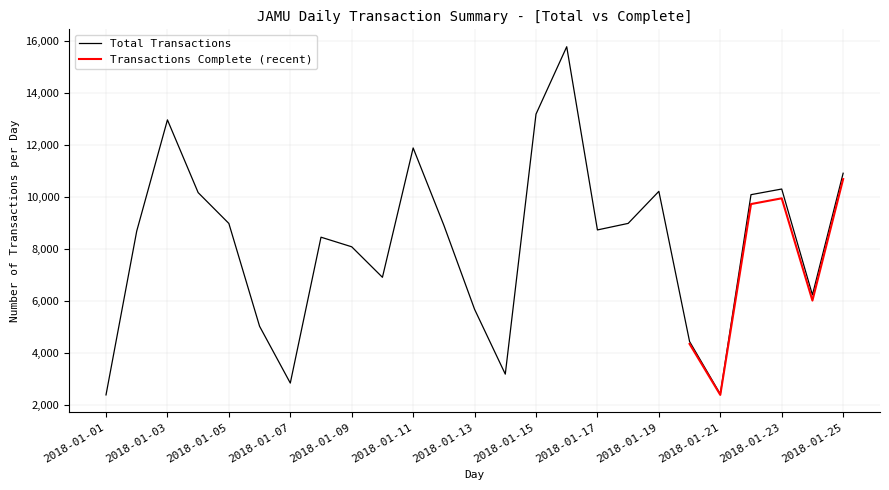

What is the highest value of the Total Transactions series?

15783